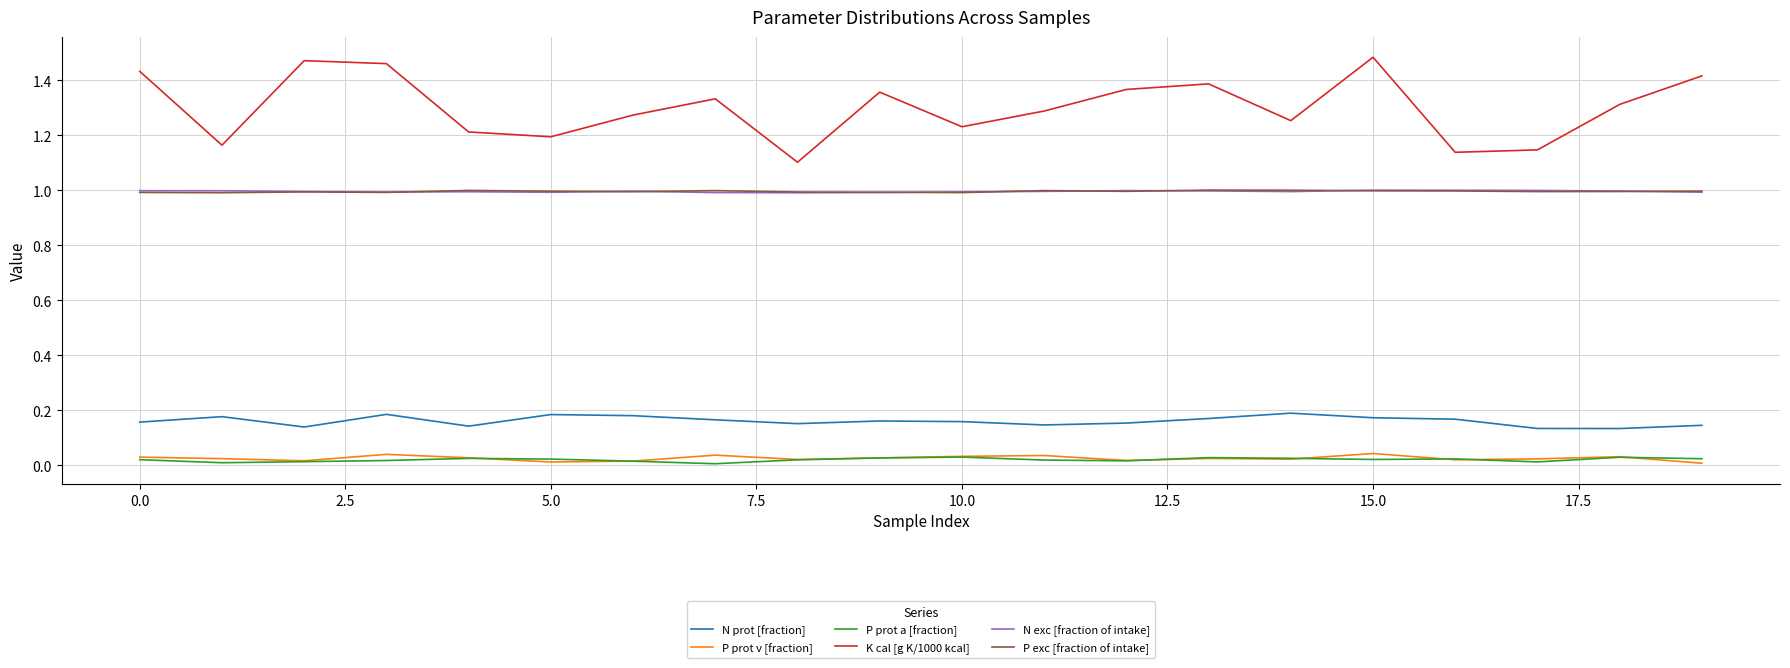

How many lines are shown in the chart?

6